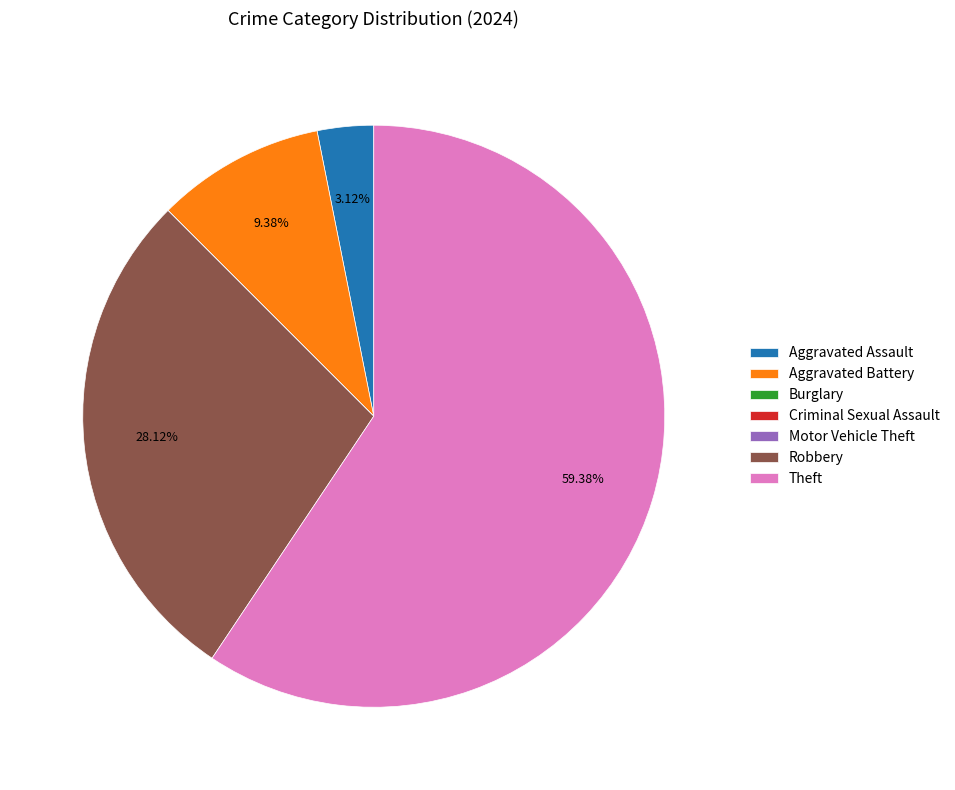

Which category has the biggest portion of the pie?

Theft